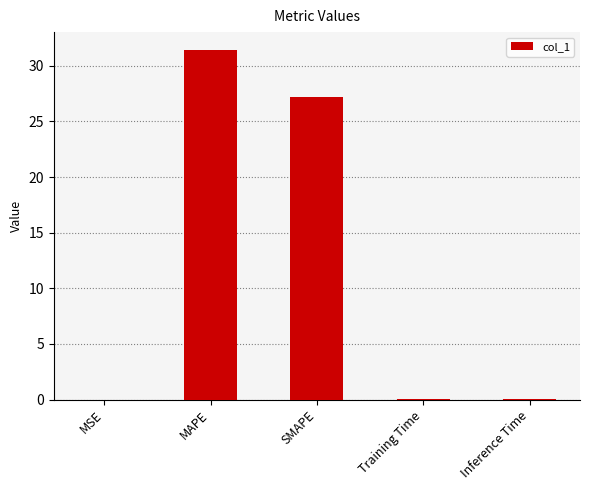

Are the bars grouped side by side (vs. stacked)?

No